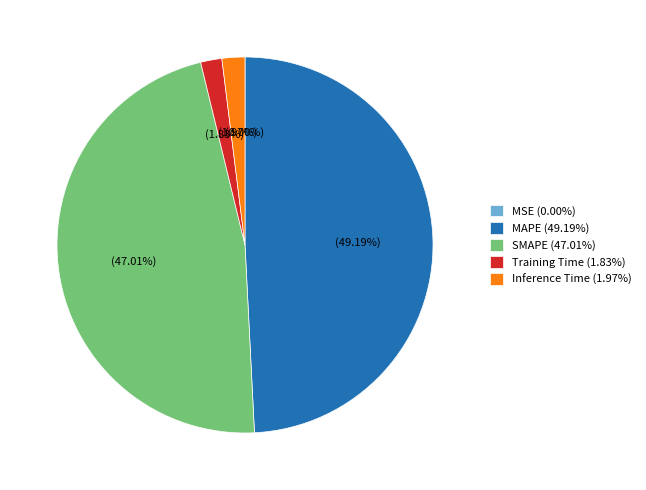

Combined, do SMAPE (47.01%) and Inference Time (1.97%) account for over 50%?

No